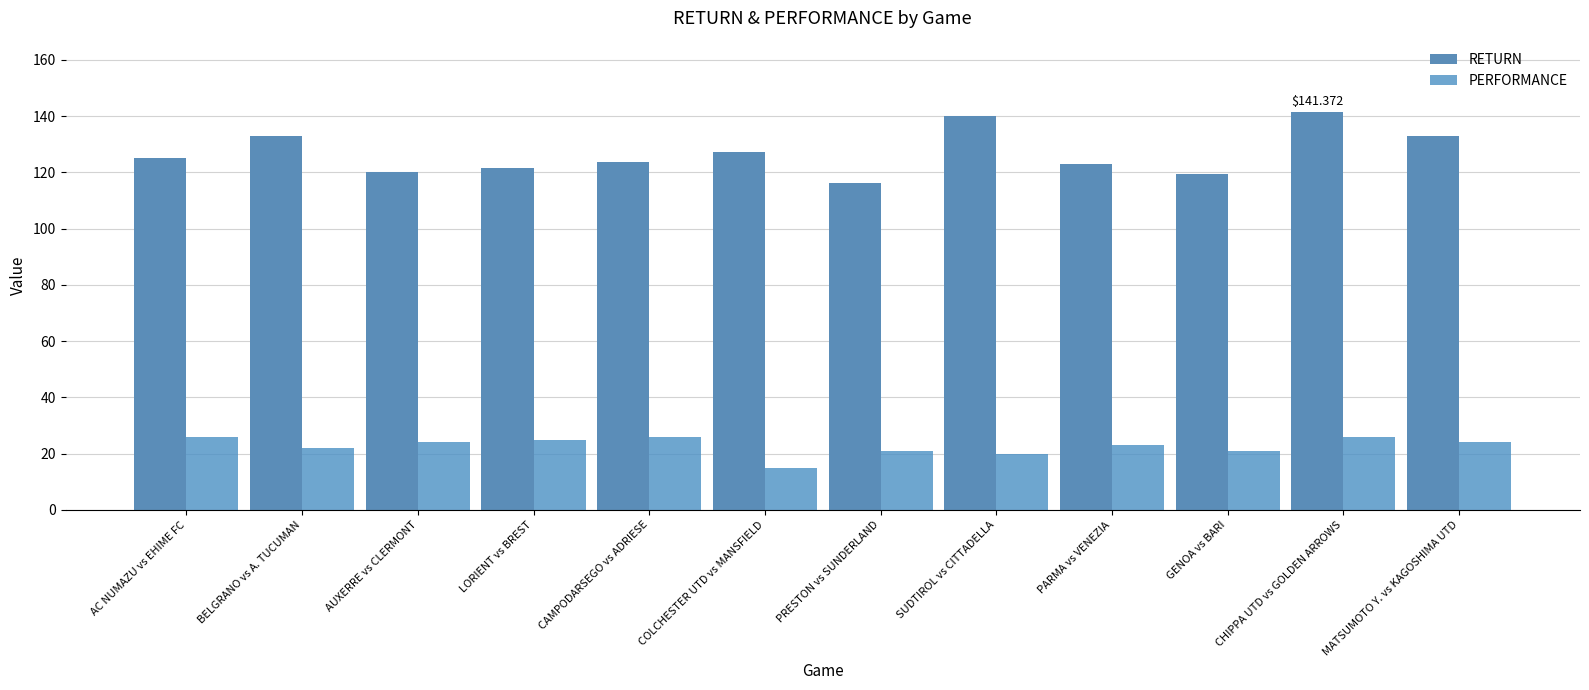

What is the total value across all series at COLCHESTER UTD vs MANSFIELD?

142.1